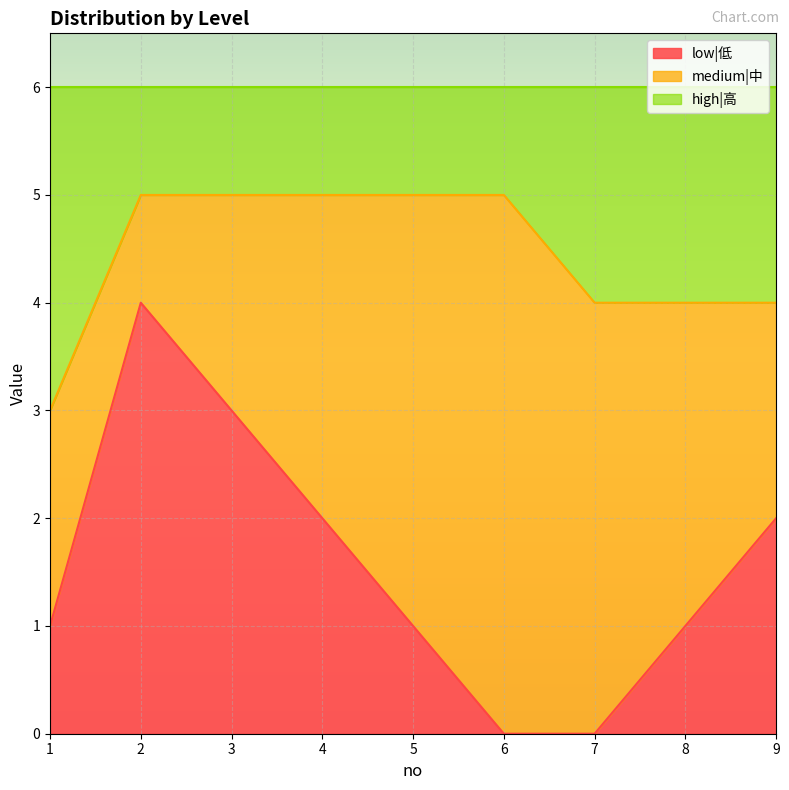

What is the sum of the low|低 values at 2 and 4?

6